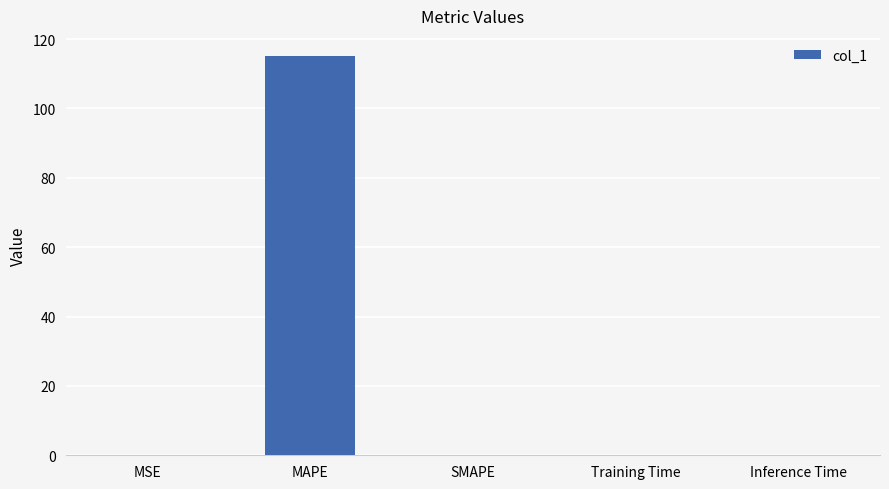

What is the greatest value displayed?

115.2